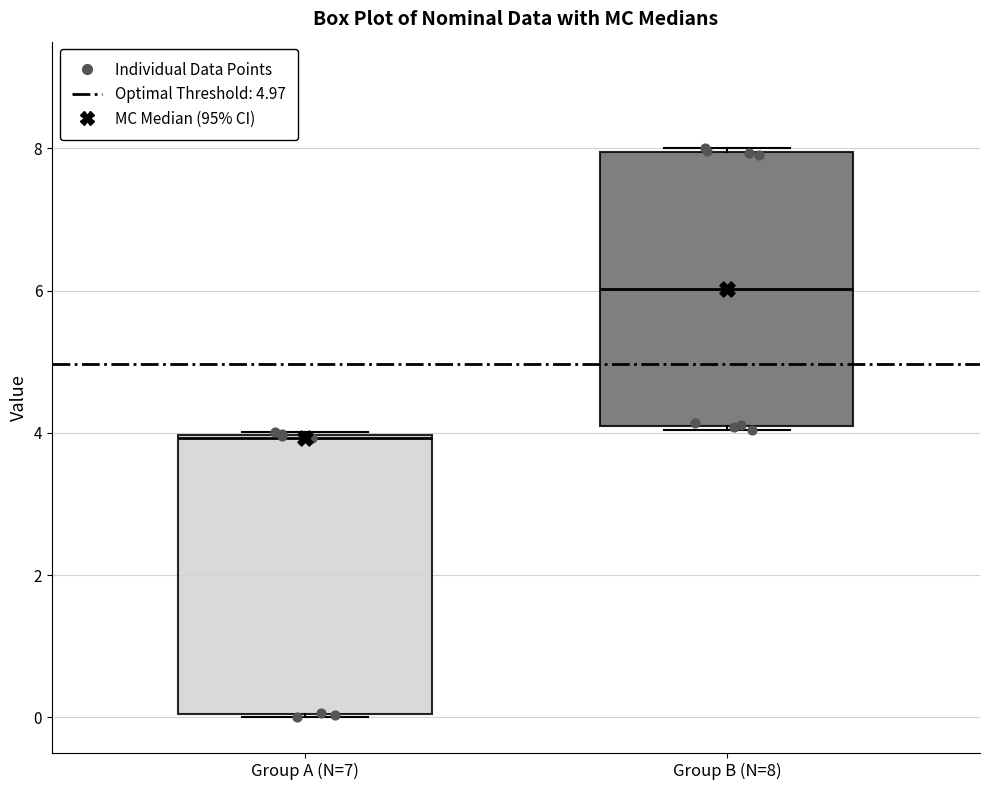

Reading left to right, read every box against the y-axis: the position of its median line, the range the box covers, and the ends of its whiskers. The values are not printed on the chart, so give them approximately, as read against the axis.

Group A (N=7): median 4, box 0 to 4, whiskers 0 to 4
Group B (N=8): median 6, box 4 to 8, whiskers 4 to 8